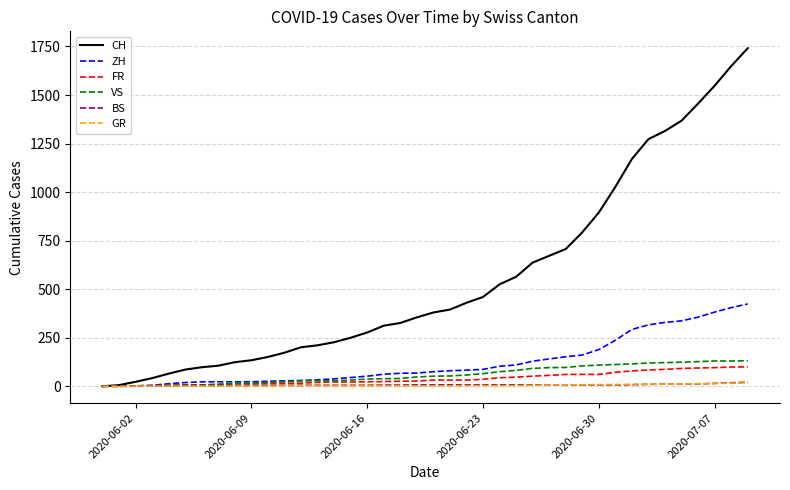

Which series has the largest total across all categories?

CH